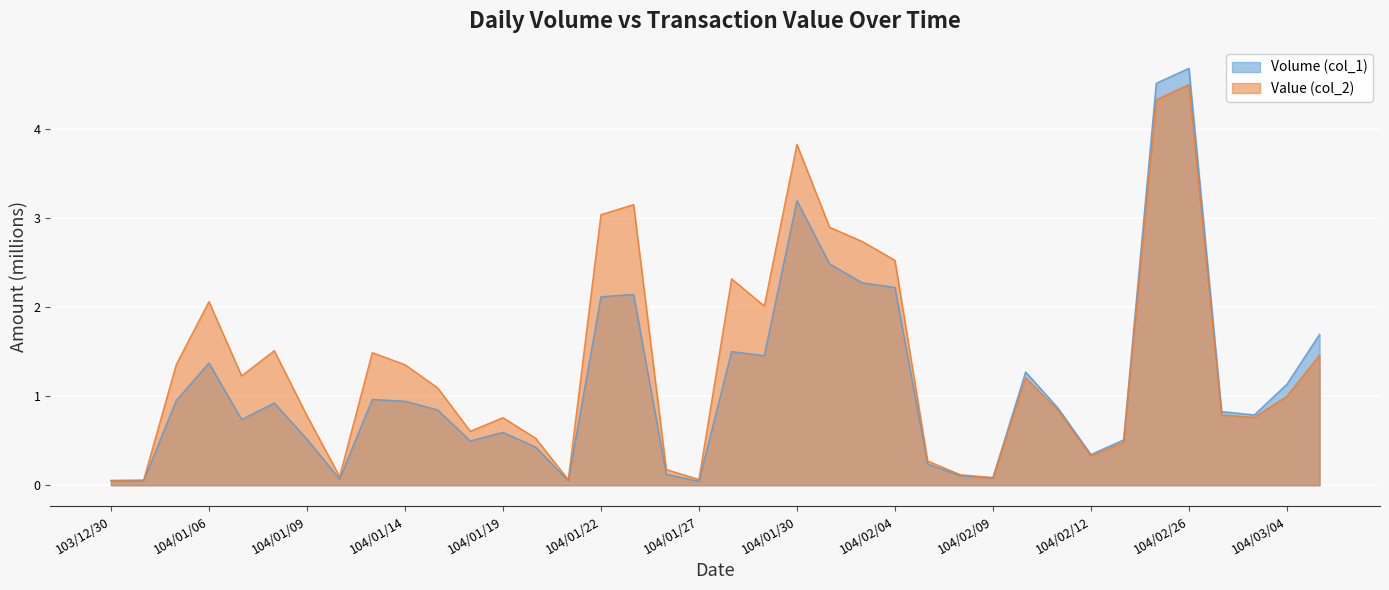

Where is the first local maximum for Volume (col_1)?

104/01/06